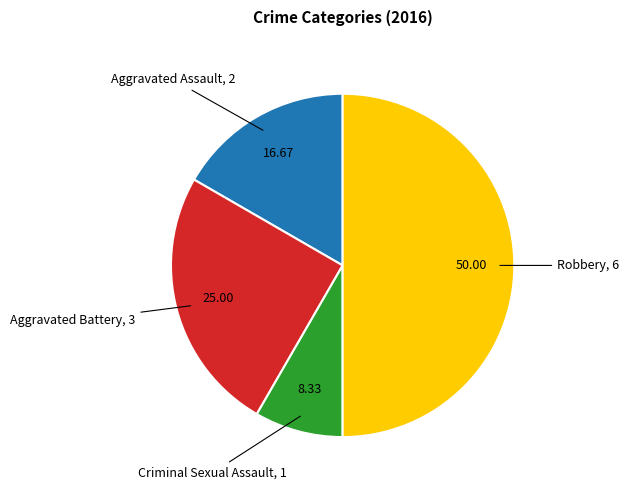

Rank the categories by value from highest to lowest.

Robbery, Aggravated Battery, Aggravated Assault, Criminal Sexual Assault